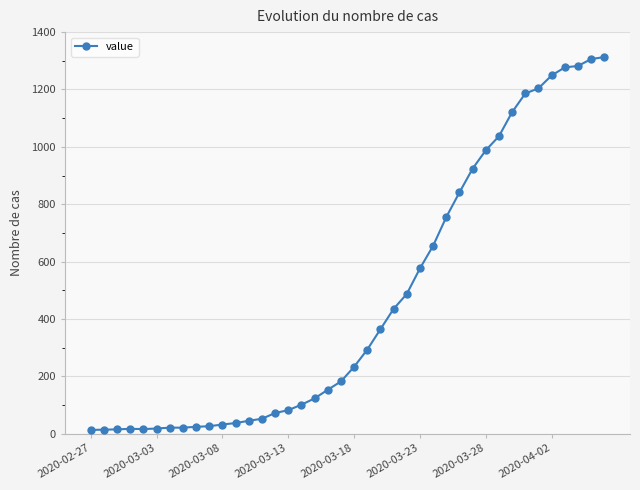

What is the maximum value shown in the chart?

1313